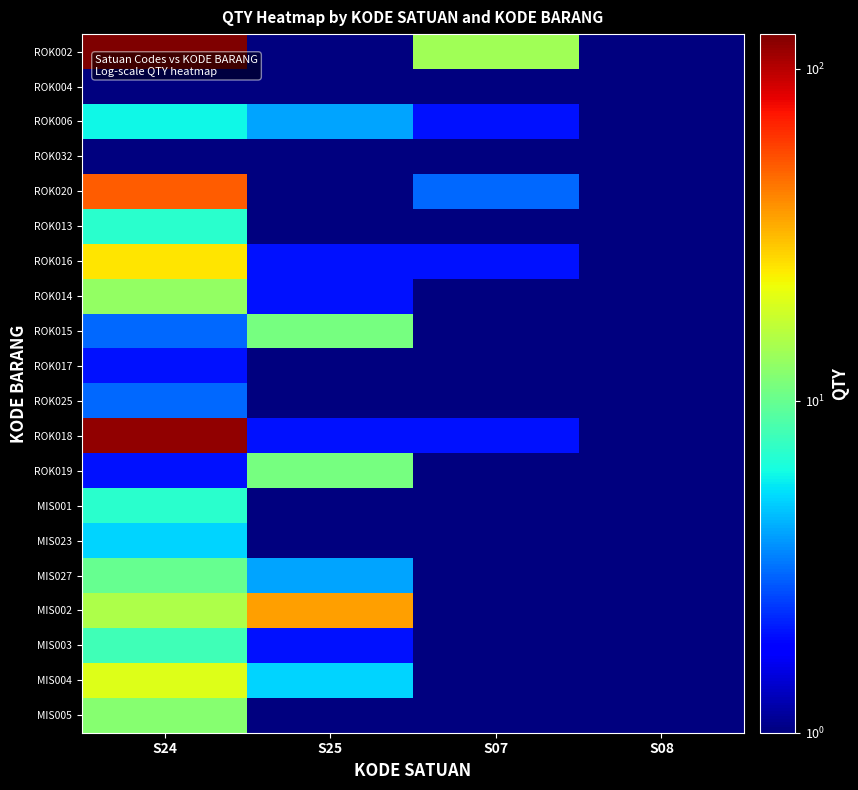

Reading left to right, transcribe all the data shown in this chart.

ROK002: S24=127	S25=1	S07=14	S08=1
ROK004: S24=1	S25=1	S07=1	S08=1
ROK006: S24=6	S25=4	S07=2	S08=1
ROK032: S24=1	S25=1	S07=1	S08=1
ROK020: S24=51	S25=1	S07=3	S08=1
ROK013: S24=7	S25=1	S07=1	S08=1
ROK016: S24=25	S25=2	S07=2	S08=1
ROK014: S24=13	S25=2	S07=1	S08=1
ROK015: S24=3	S25=11	S07=1	S08=1
ROK017: S24=2	S25=1	S07=1	S08=1
ROK025: S24=3	S25=1	S07=1	S08=1
ROK018: S24=116	S25=2	S07=2	S08=1
ROK019: S24=2	S25=11	S07=1	S08=1
MIS001: S24=7	S25=1	S07=1	S08=1
MIS023: S24=5	S25=1	S07=1	S08=1
MIS027: S24=10	S25=4	S07=1	S08=1
MIS002: S24=15	S25=36	S07=1	S08=1
MIS003: S24=8	S25=2	S07=1	S08=1
MIS004: S24=20	S25=5	S07=1	S08=1
MIS005: S24=12	S25=1	S07=1	S08=1